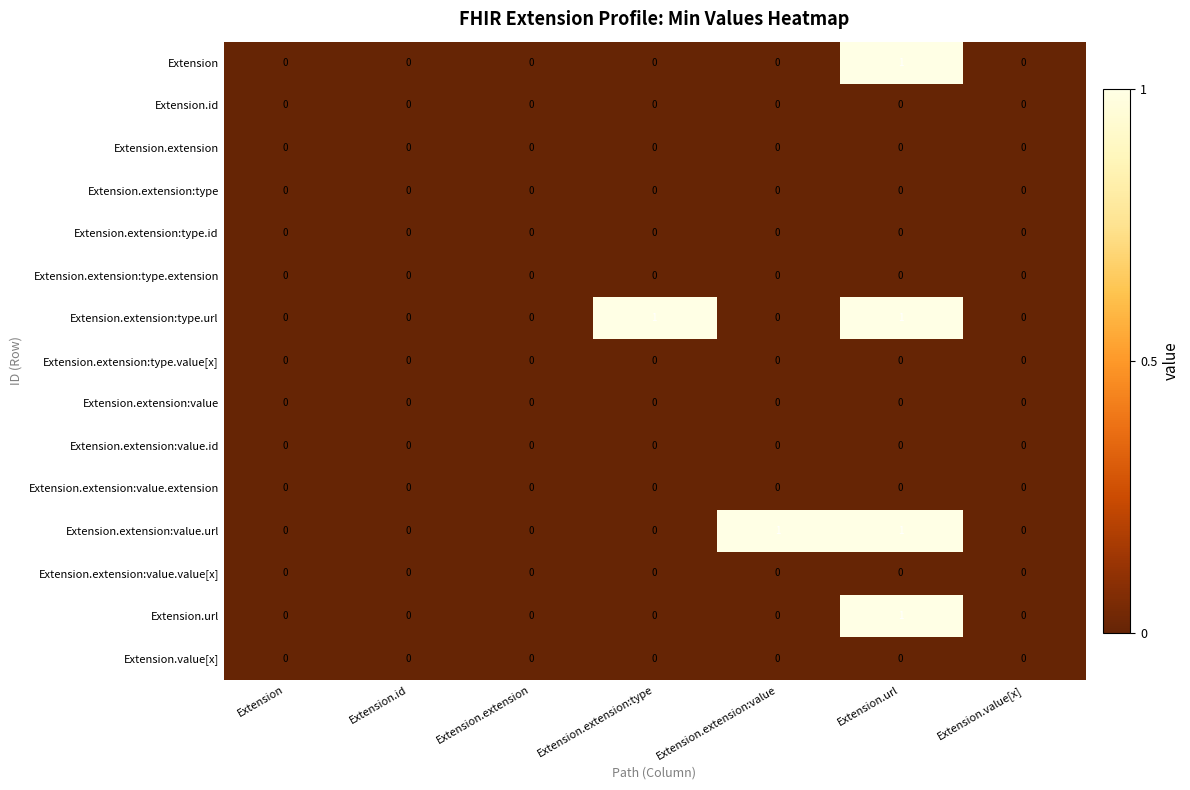

Count the Extension.extension:type.url values in the range 0 to 1.

7